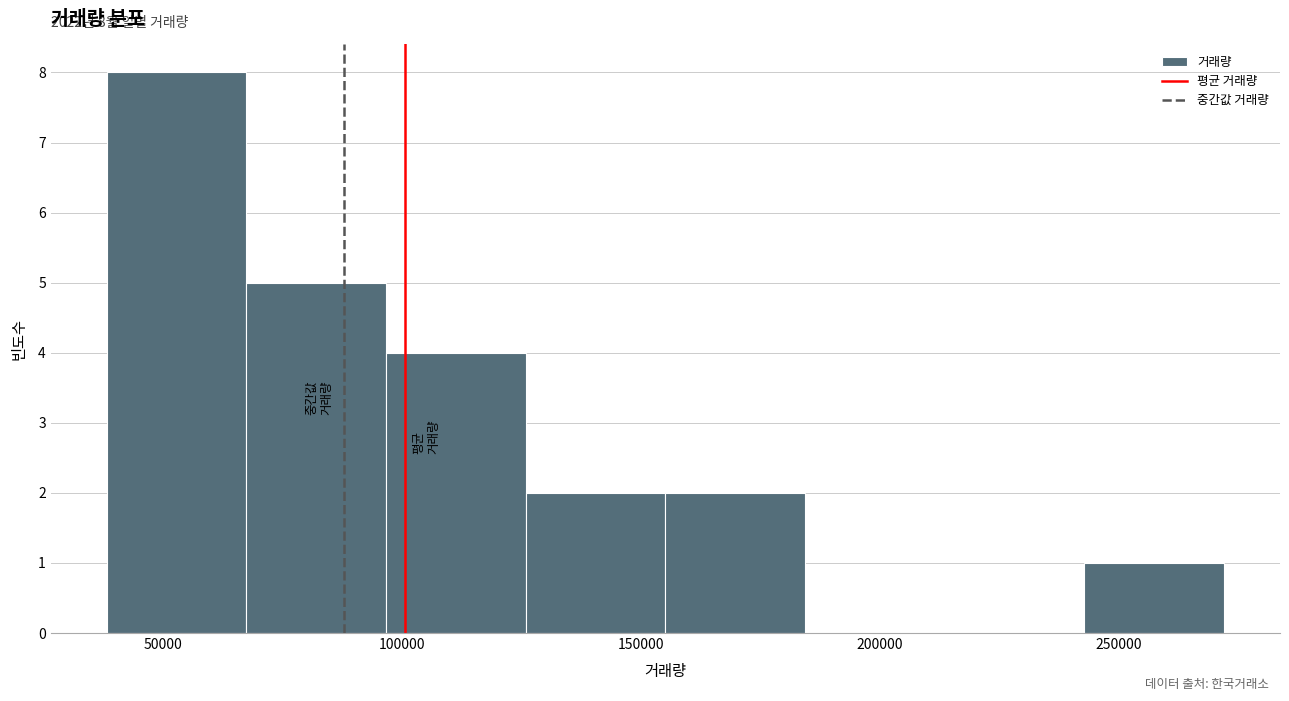

Which range on the x-axis has the tallest bar?

40000 to 65000